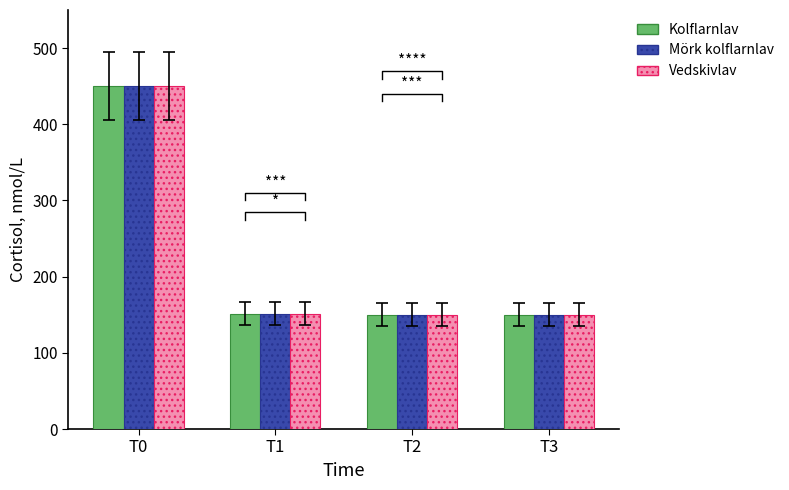

At which category is the sum across all series the highest?

T0